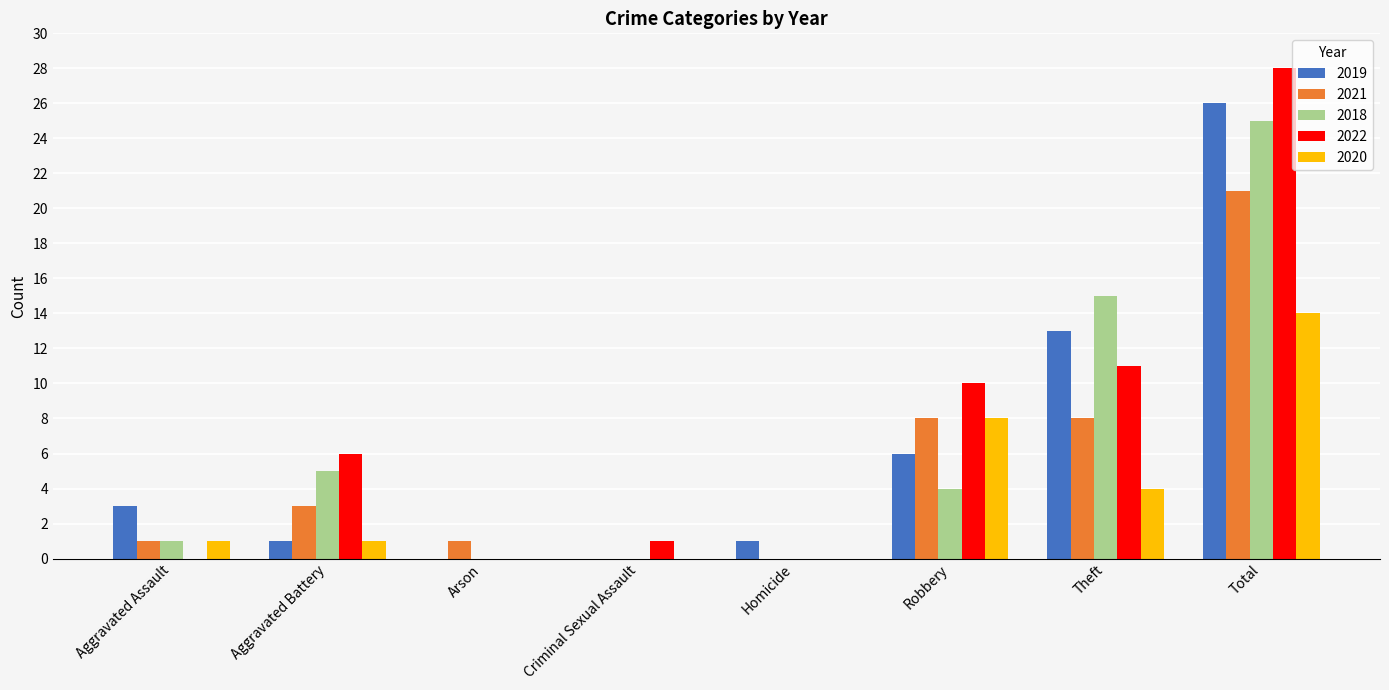

Is the value of 2018 at Robbery greater than the value of 2020 at Arson?

Yes